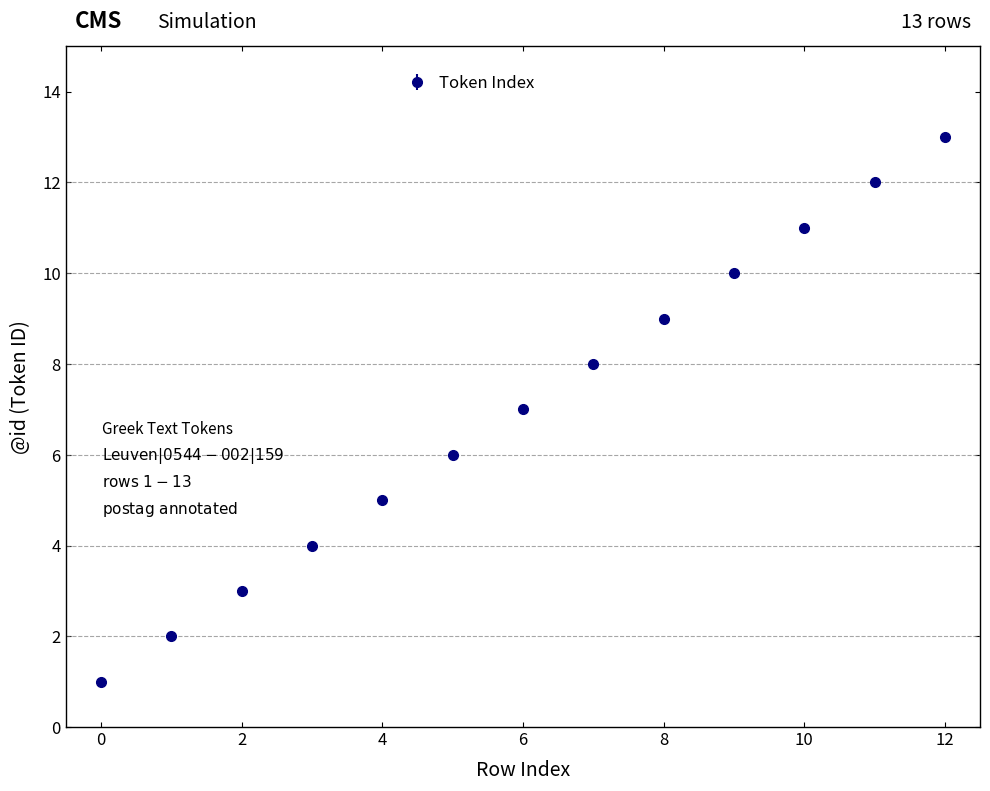

What is the maximum value shown in the chart?

13